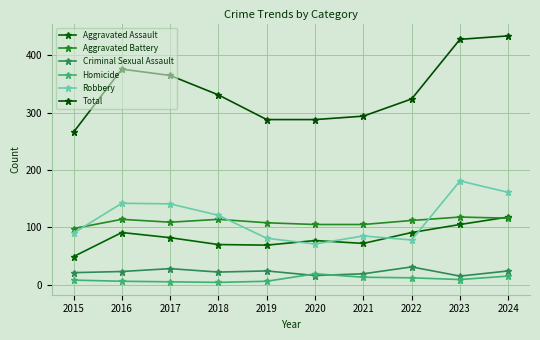

True or false: Homicide and Robbery intersect in this chart.

False